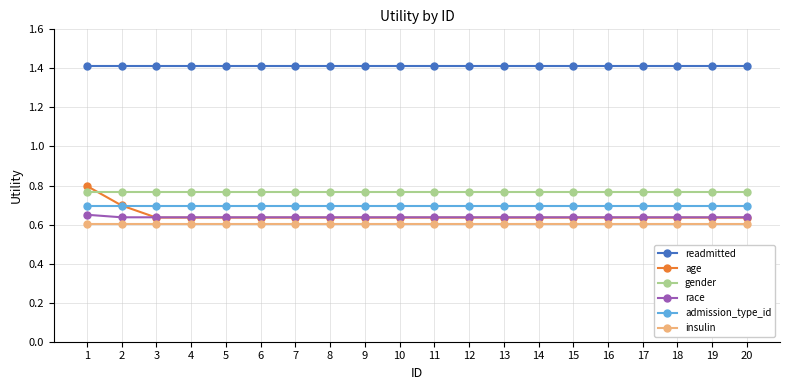

At how many categories does at least one series exceed 1?

20